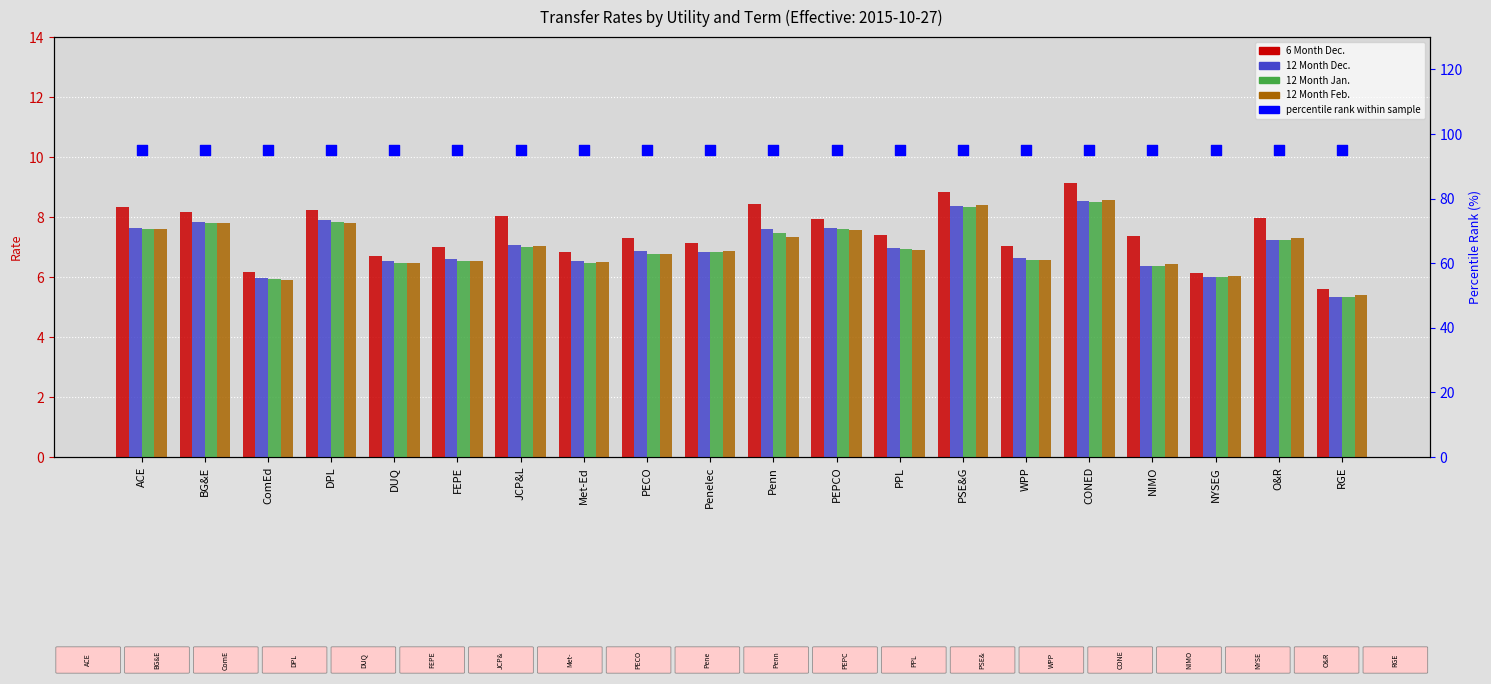

At which category is the sum across all series the highest?

CONED